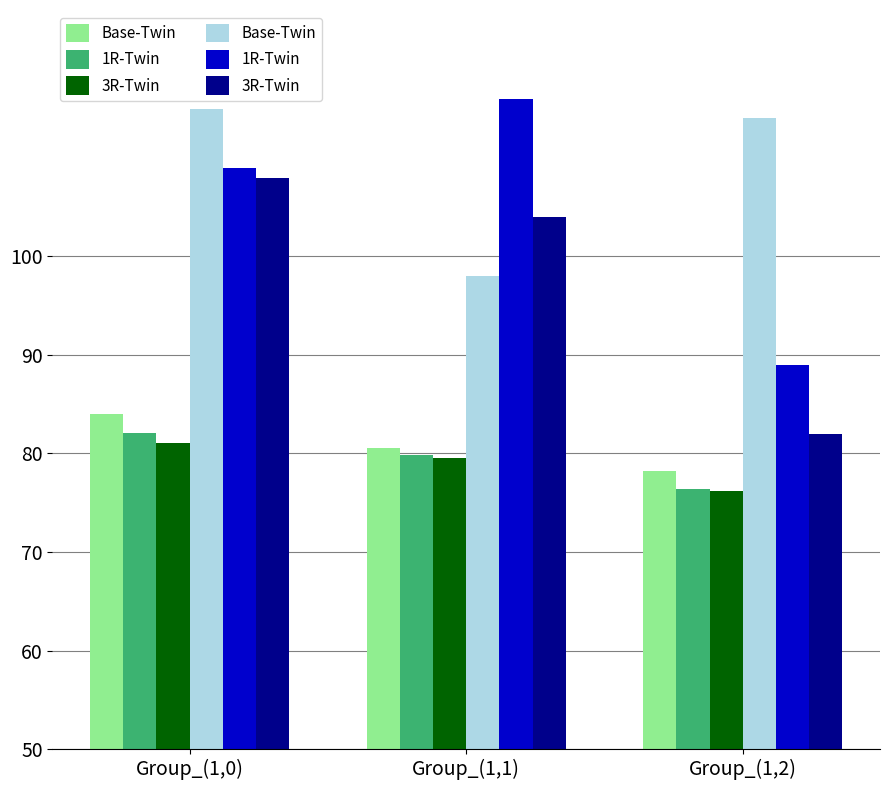

At Group_(1,0), list the series in order from smallest to largest.

3R-Twin, 1R-Twin, Base-Twin